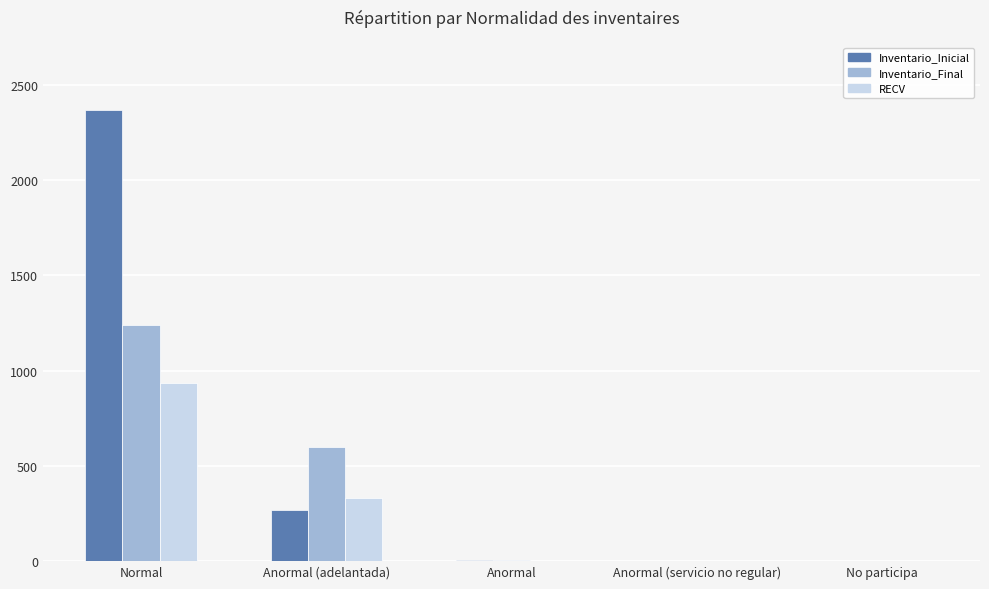

What is the sum of all Inventario_Final values?

1839